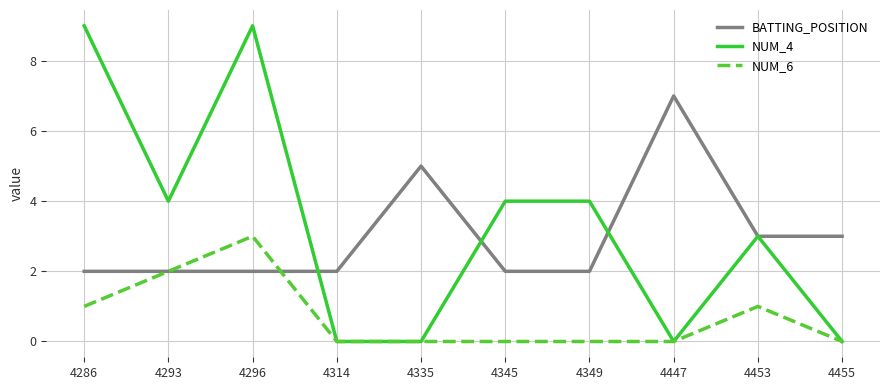

Rank the series by their maximum value, from lowest to highest.

NUM_6, BATTING_POSITION, NUM_4